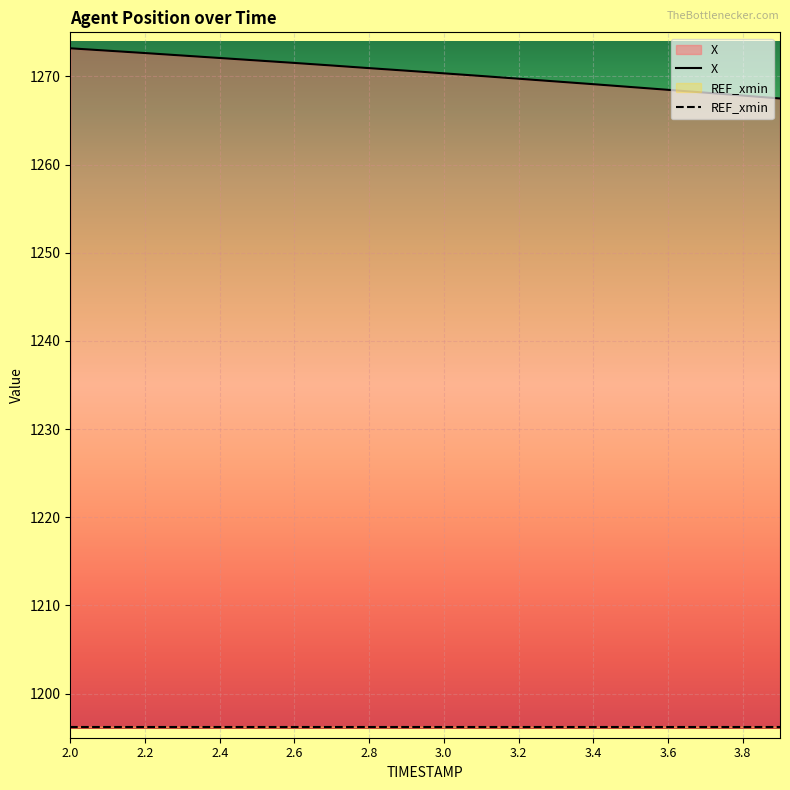

Rank the categories by value from lowest to highest.

3.9, 3.8, 3.7, 3.6, 3.5, 3.4, 3.3, 3.2, 3.1, 3.0, 2.9, 2.8, 2.7, 2.6, 2.5, 2.4, 2.3, 2.2, 2.1, 2.0